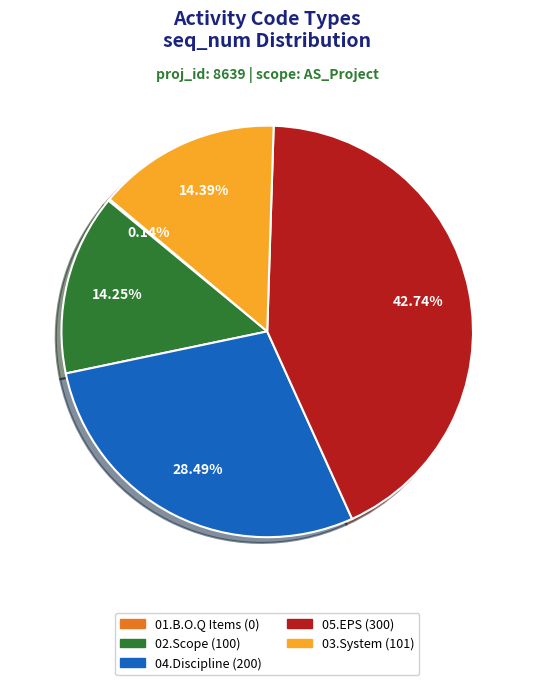

Is there any slice that represents more than half of the pie?

No